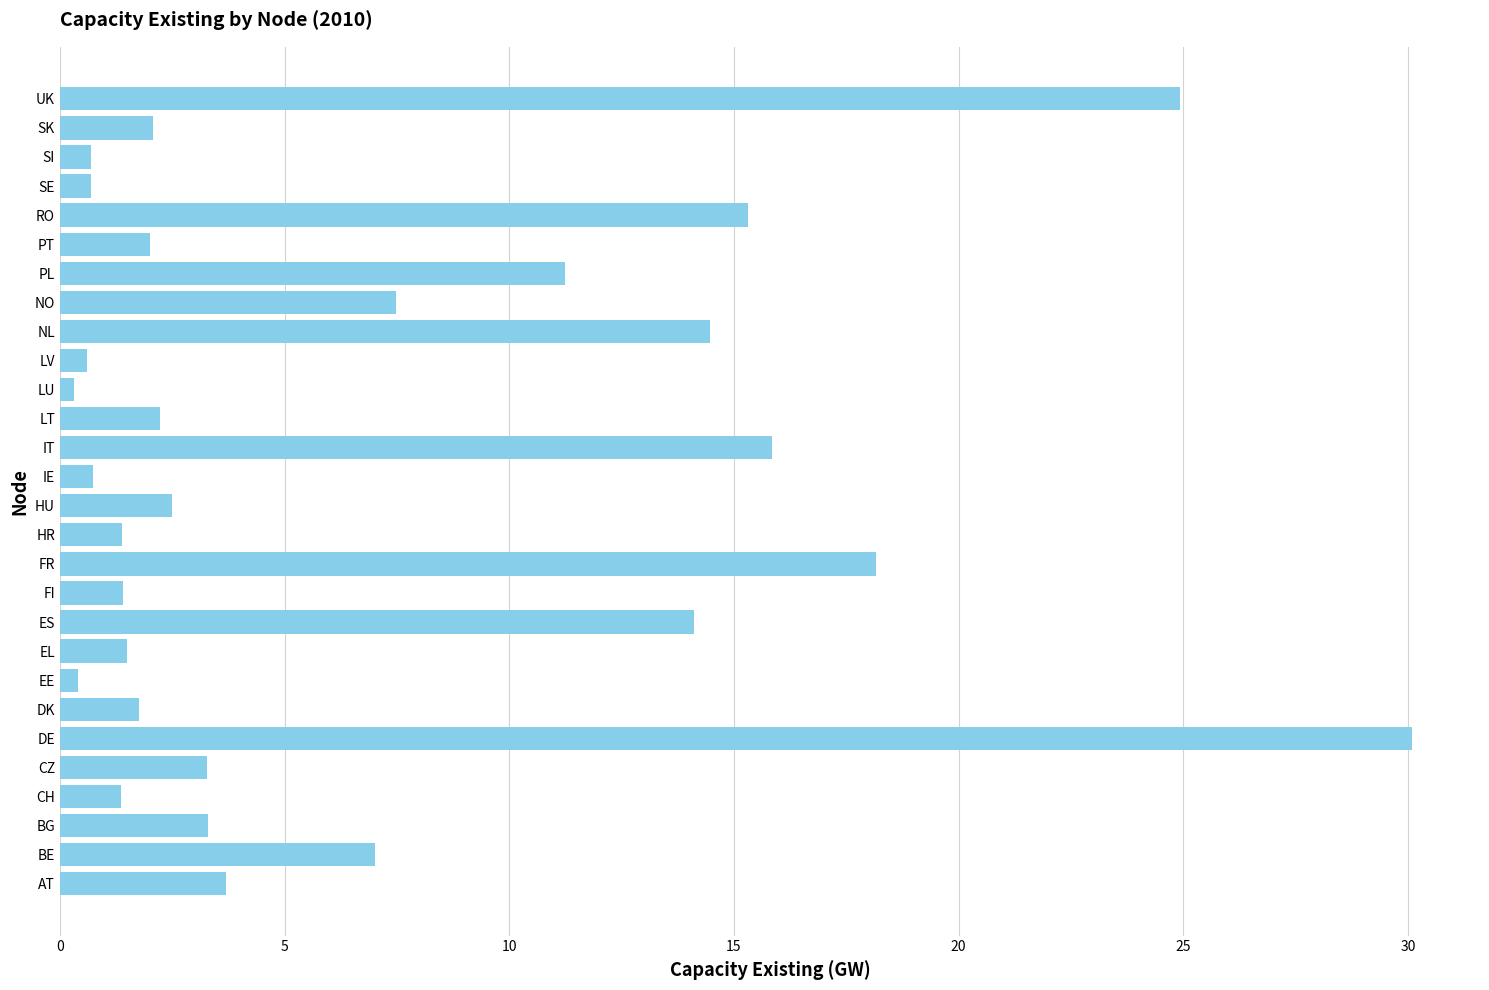

What is the approximate value at EL?

1.5